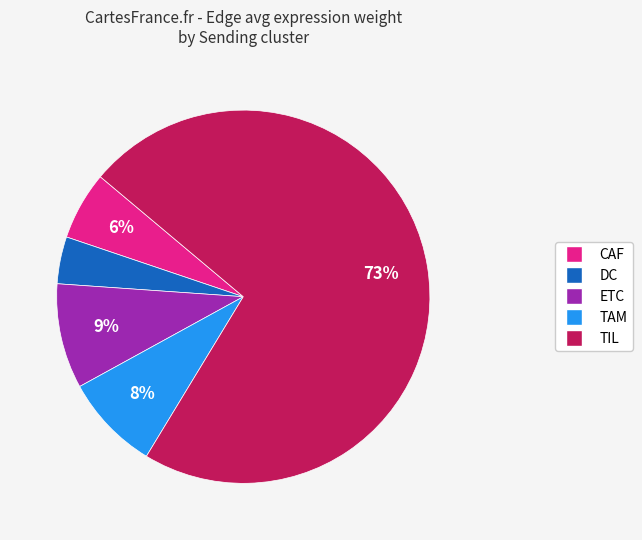

Rank the categories by value from highest to lowest.

TIL, ETC, TAM, CAF, DC